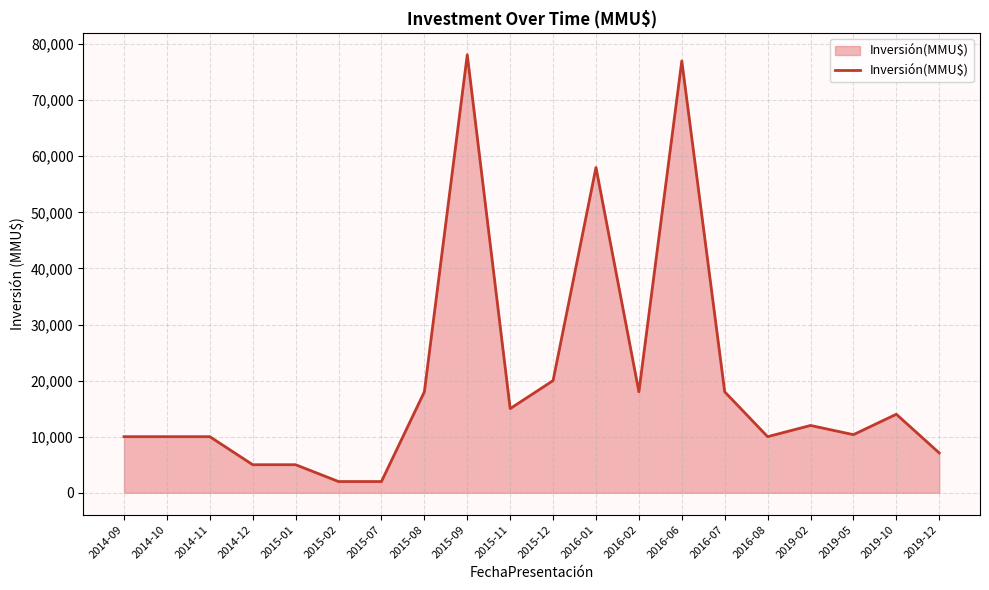

What is the difference between the maximum and minimum values?

76100